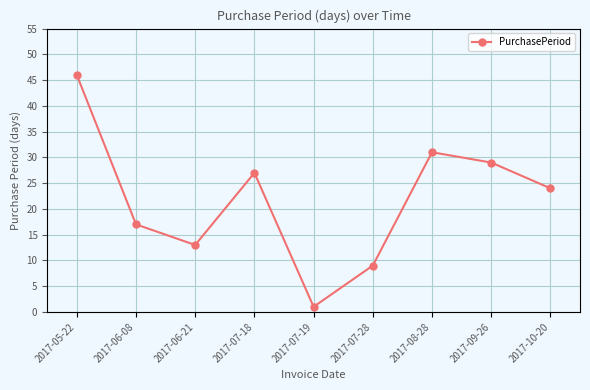

Is it true that the value at 2017-05-22 is 74?

False